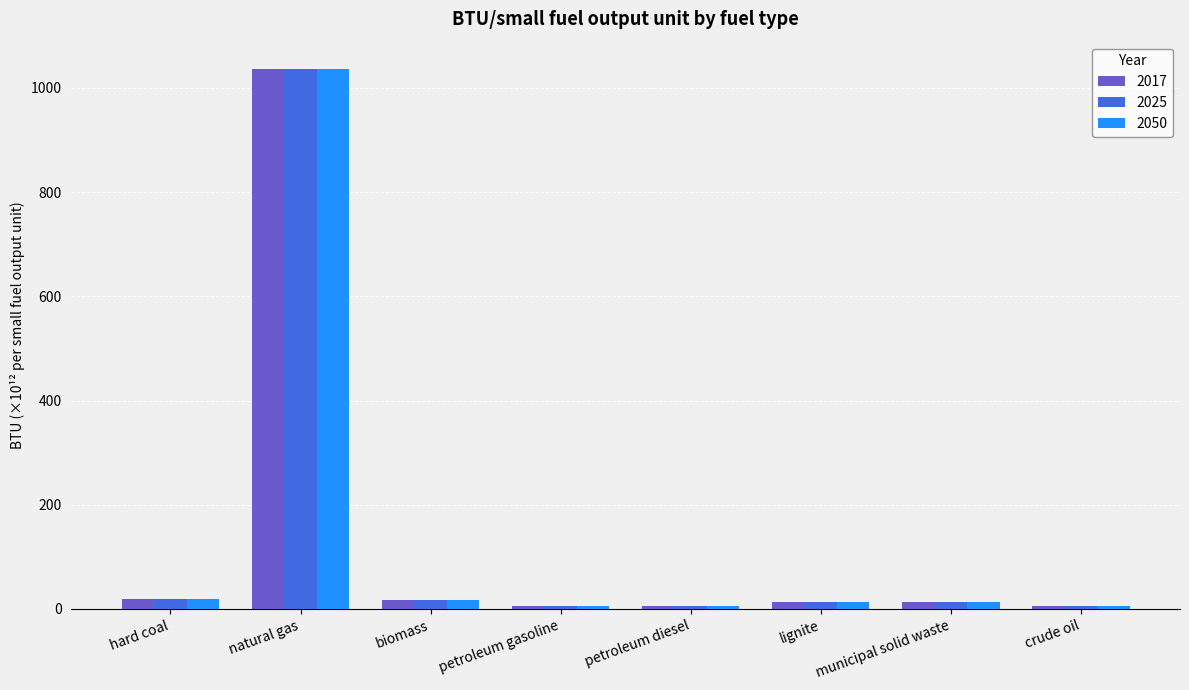

What is the difference between the maximum and minimum values in the 2017 series?

1031.9